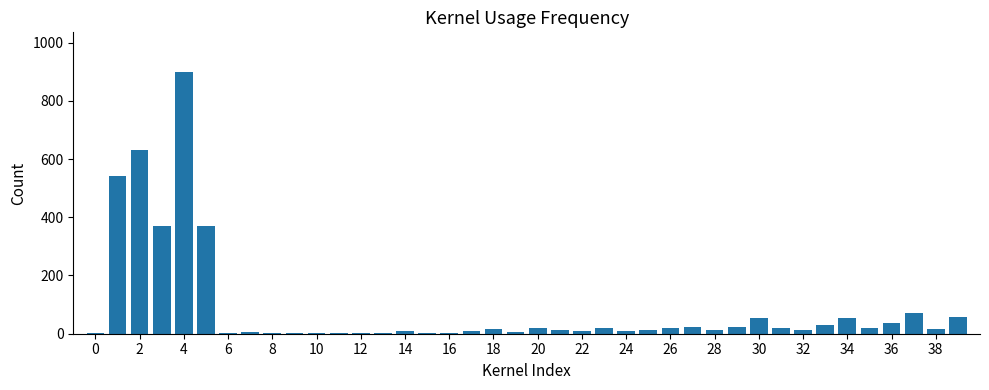

What is the sum of all values?

3413